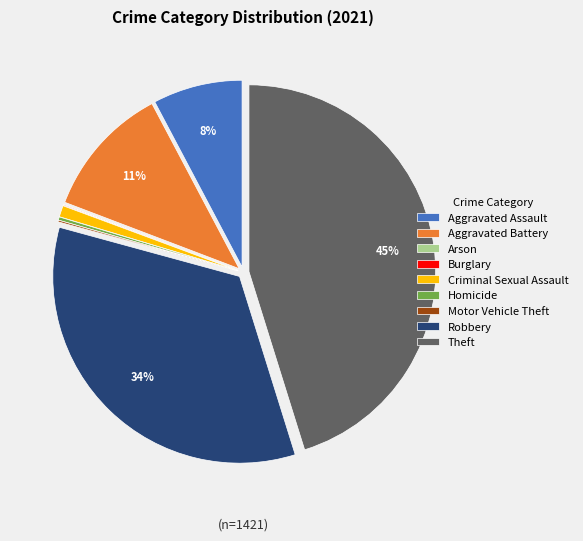

What percentage is the Theft slice, to the nearest percent?

45%